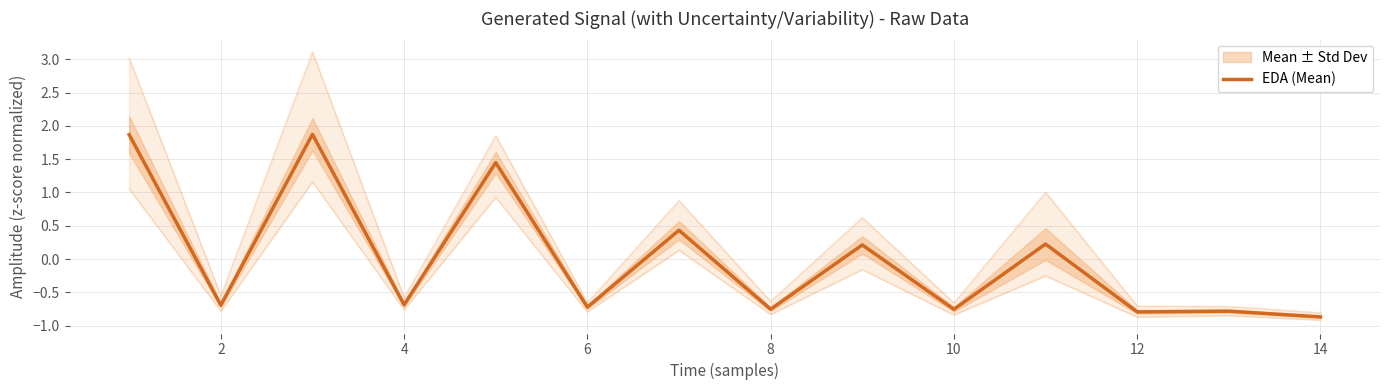

The value of EDA (Mean) at 10 is -1.0. True or false?

False